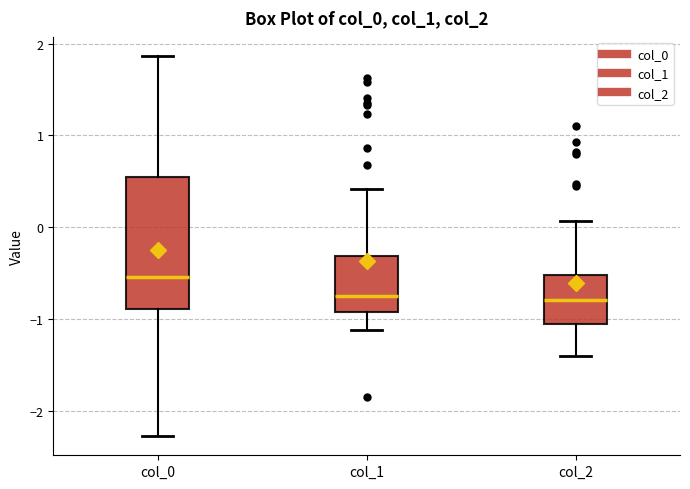

Reading left to right, transcribe this box plot: for each box, give where its median line is, the range the box spans, and where its two whiskers end, as read against the y-axis. The values are not printed on the chart, so give them approximately, as read against the axis.

col_0: median -0.5, box -0.9 to 0.5, whiskers -2.3 to 1.9
col_1: median -0.7, box -0.9 to -0.3, whiskers -1.1 to 0.4
col_2: median -0.8, box -1.0 to -0.5, whiskers -1.4 to 0.1